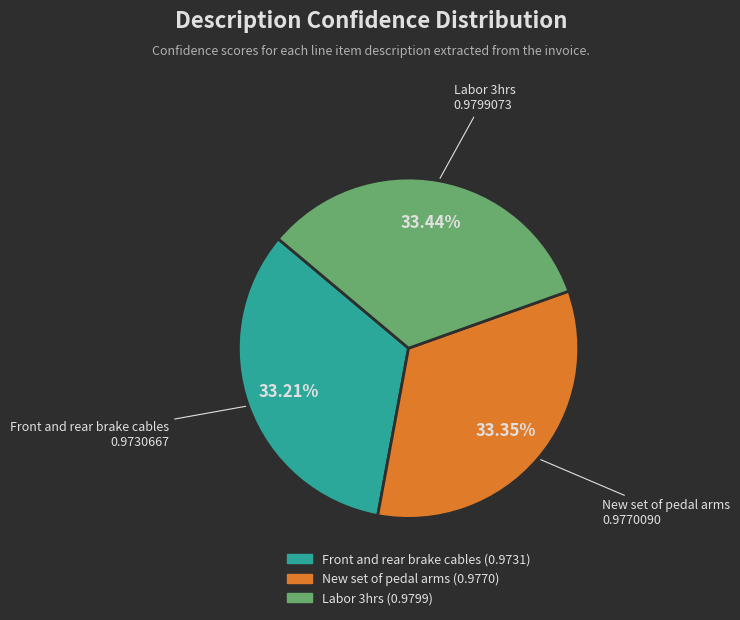

How much of the chart is everything except Labor 3hrs?

66.6%